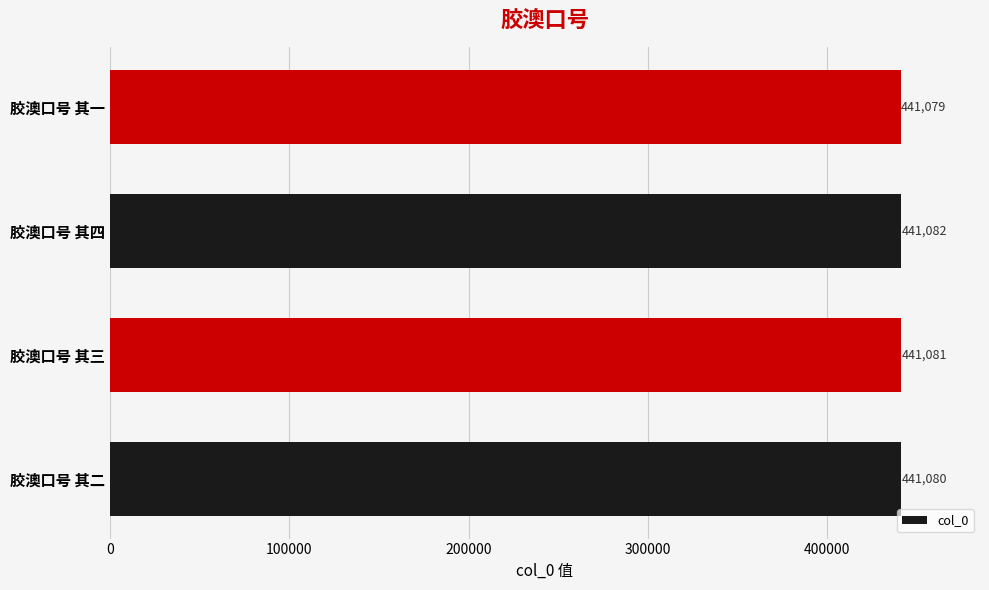

Reading bottom to top, transcribe all the data shown in this chart.

441080	441081	441082	441079